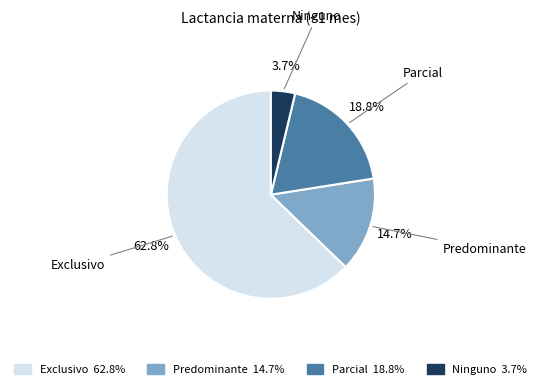

What portion of the pie excludes Exclusivo?

37.2%